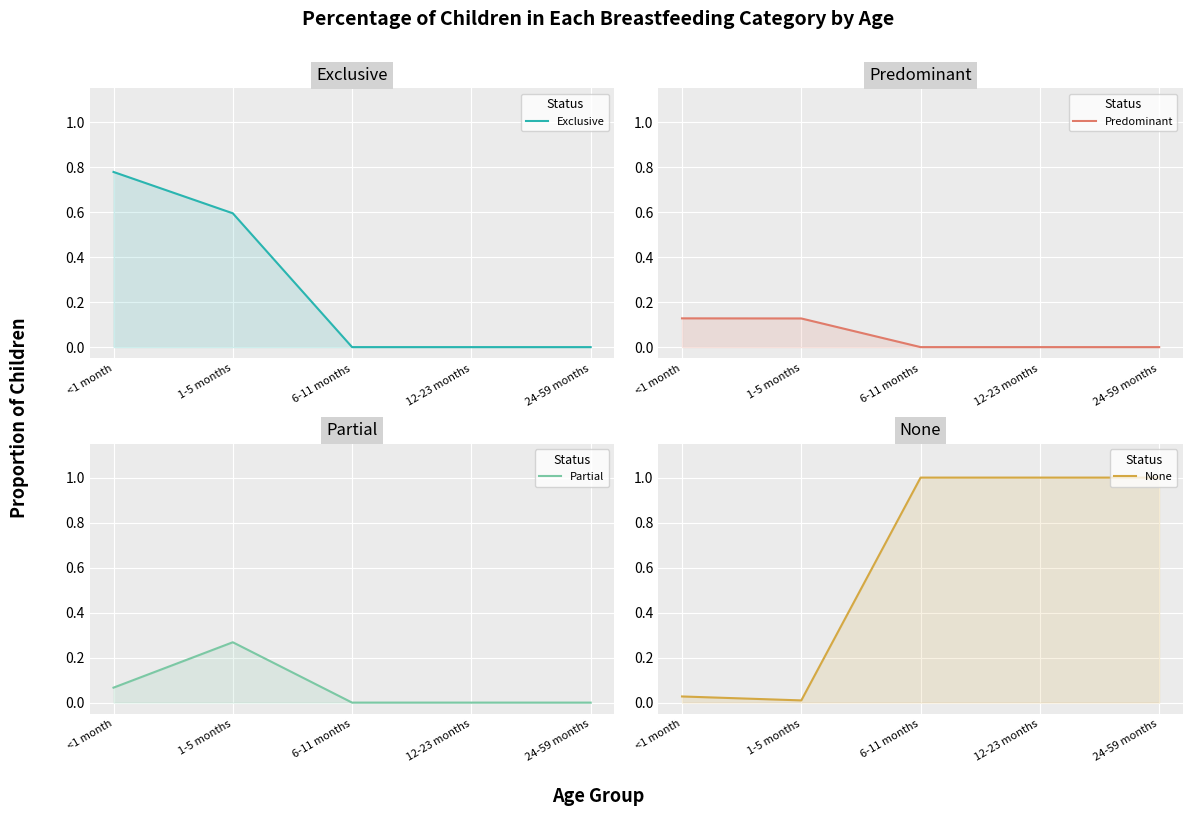

How many lines are shown in the chart?

4